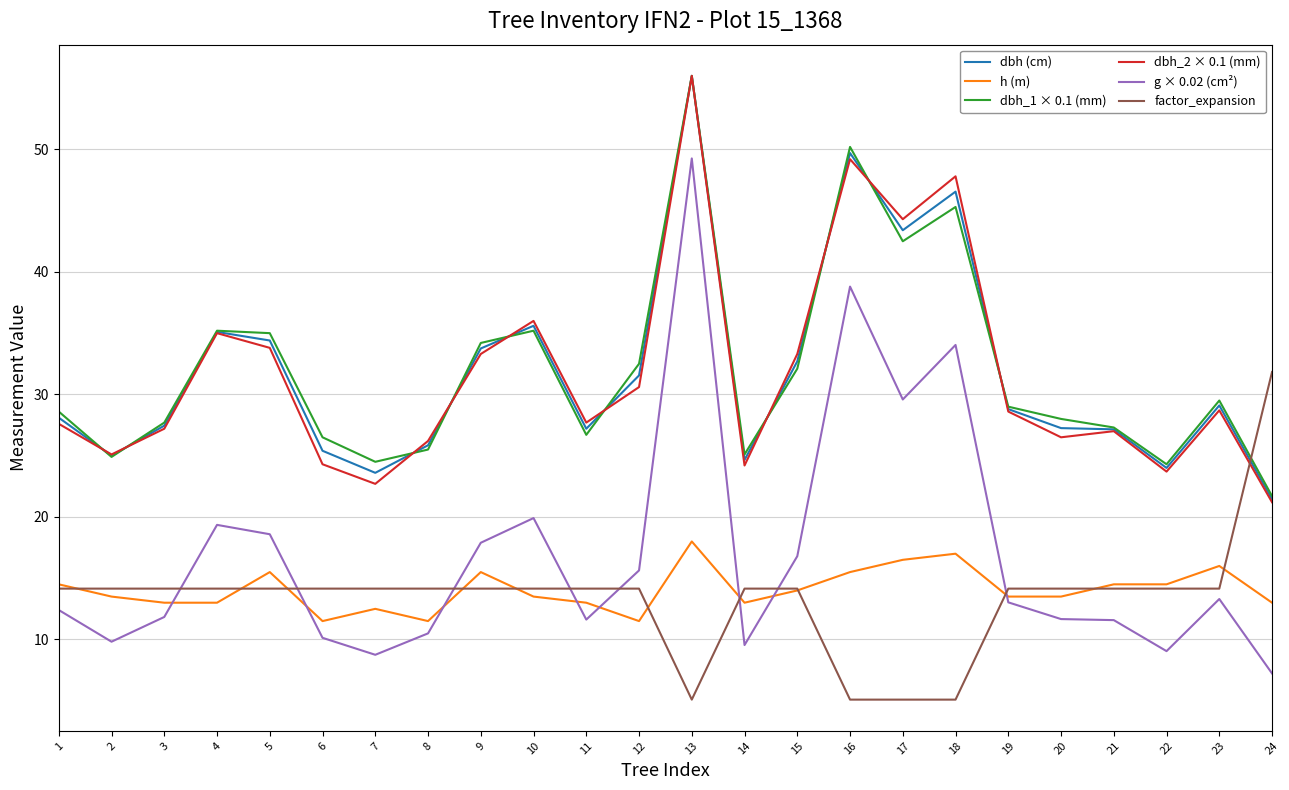

Which series changed the most between 10 and 23?

dbh_2 × 0.1 (mm)